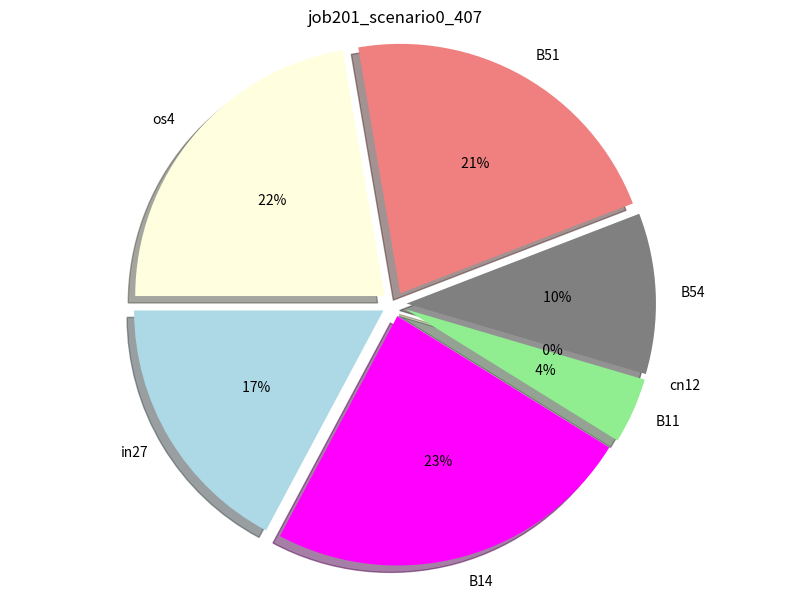

Does any single category account for the majority?

No